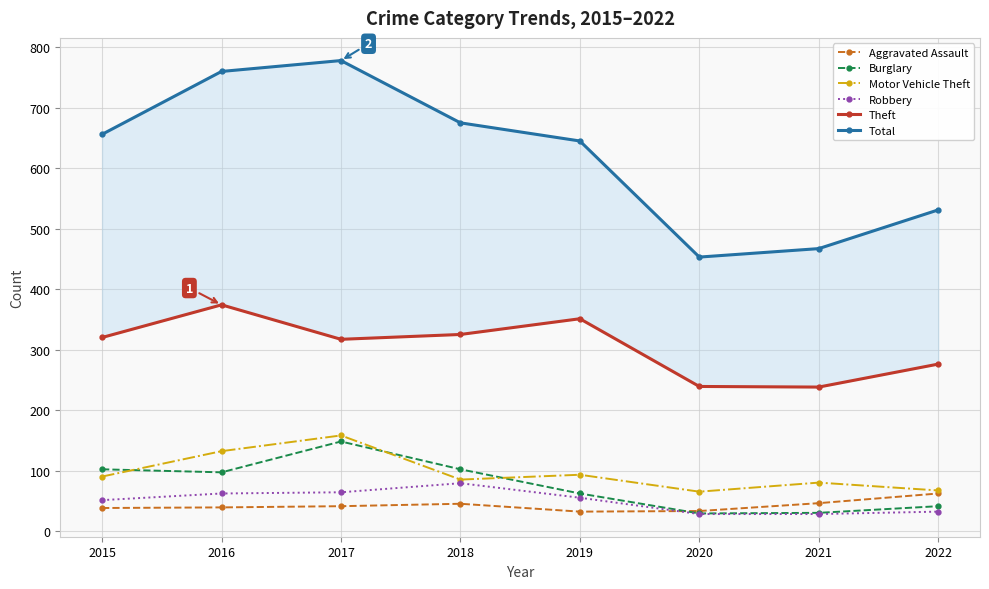

True or false: Total and Robbery intersect in this chart.

False